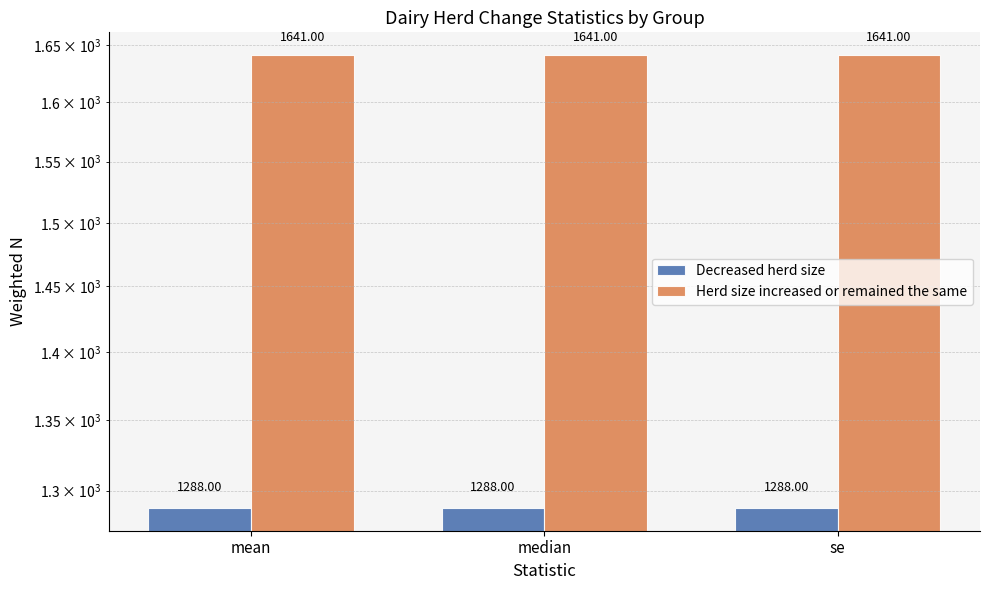

At which label is Herd size increased or remained the same closest to 1641?

mean